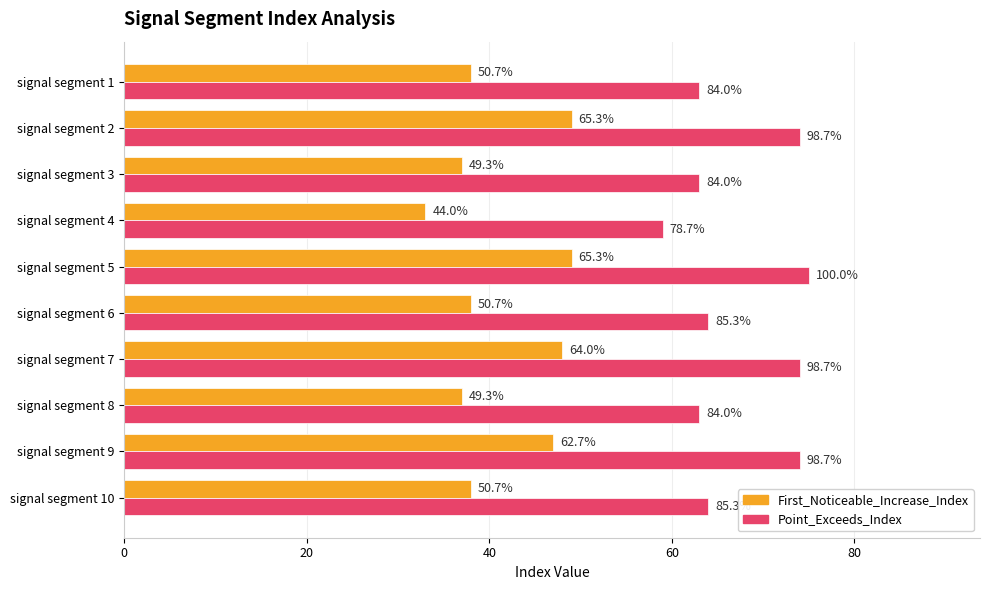

At how many categories does at least one series exceed 66?

4